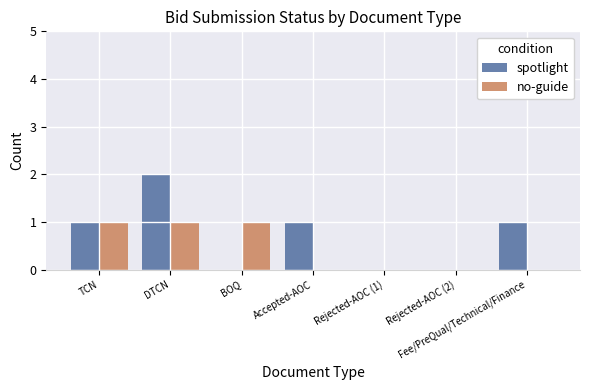

At which category is the sum across all series the highest?

DTCN